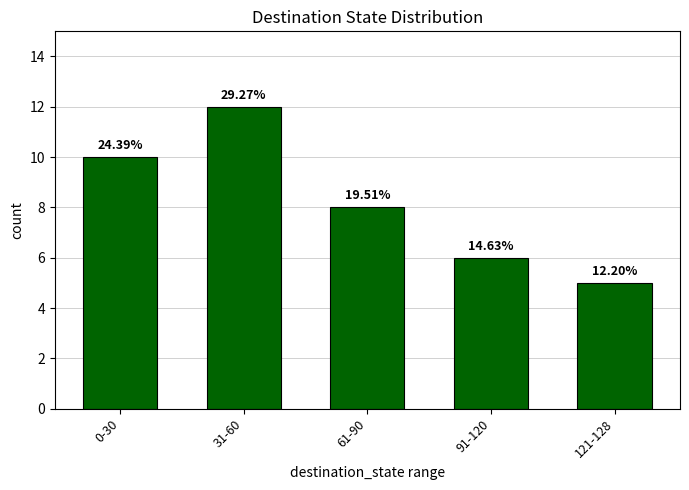

Does the chart contain any negative values?

No